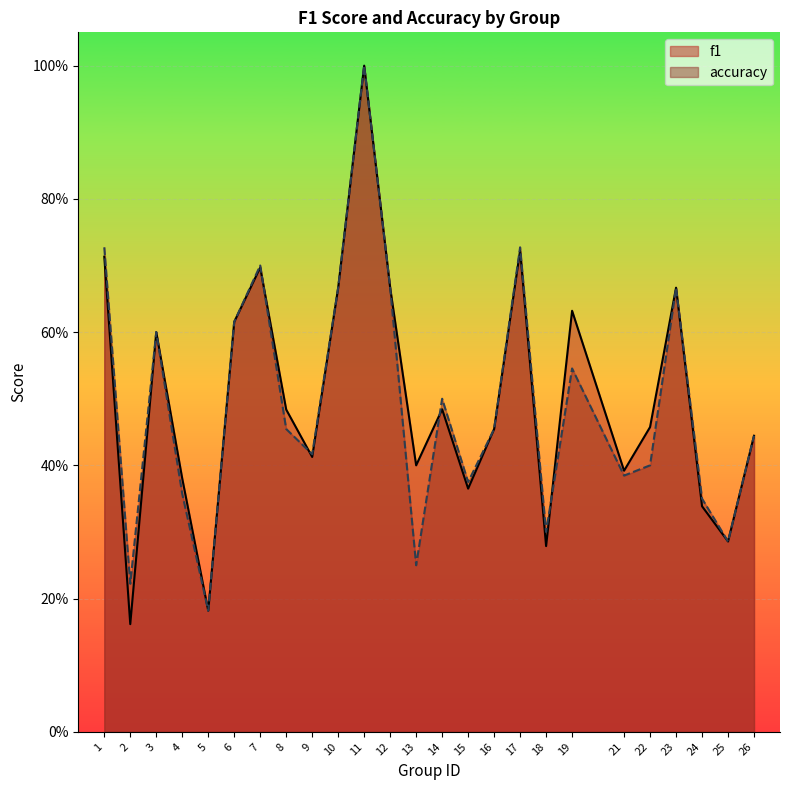

What are all the series names shown in the legend?

f1, accuracy